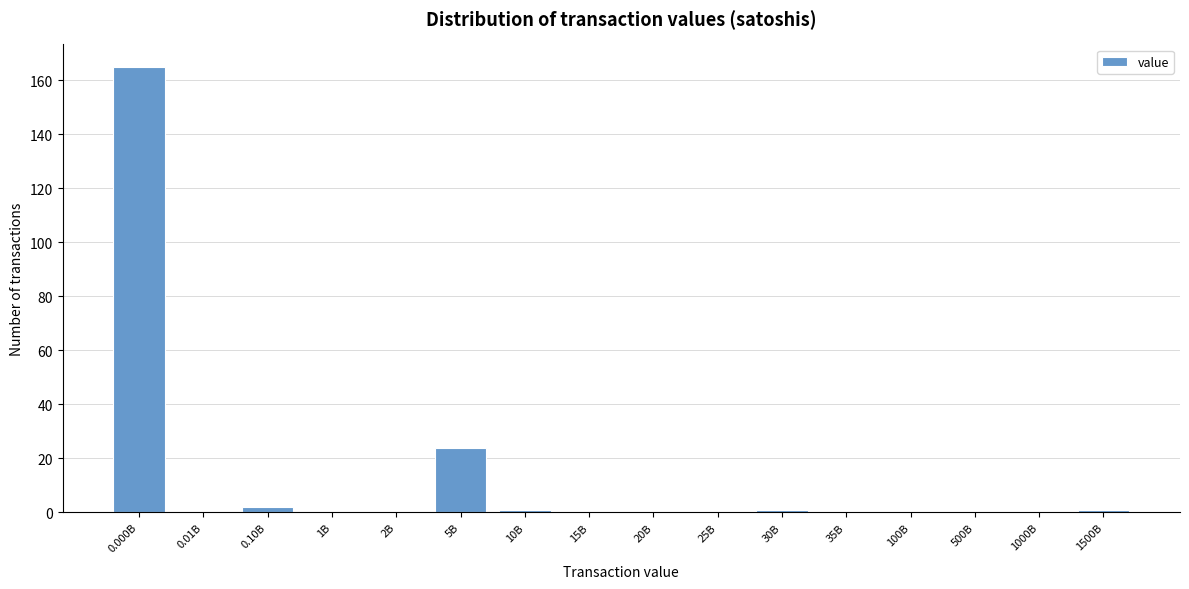

Reading left to right, list all the values displayed in this chart.

0.000B=165	0.01B=0	0.10B=2	1B=0	2B=0	5B=24	10B=1	15B=0	20B=0	25B=0	30B=1	35B=0	100B=0	500B=0	1000B=0	1500B=1